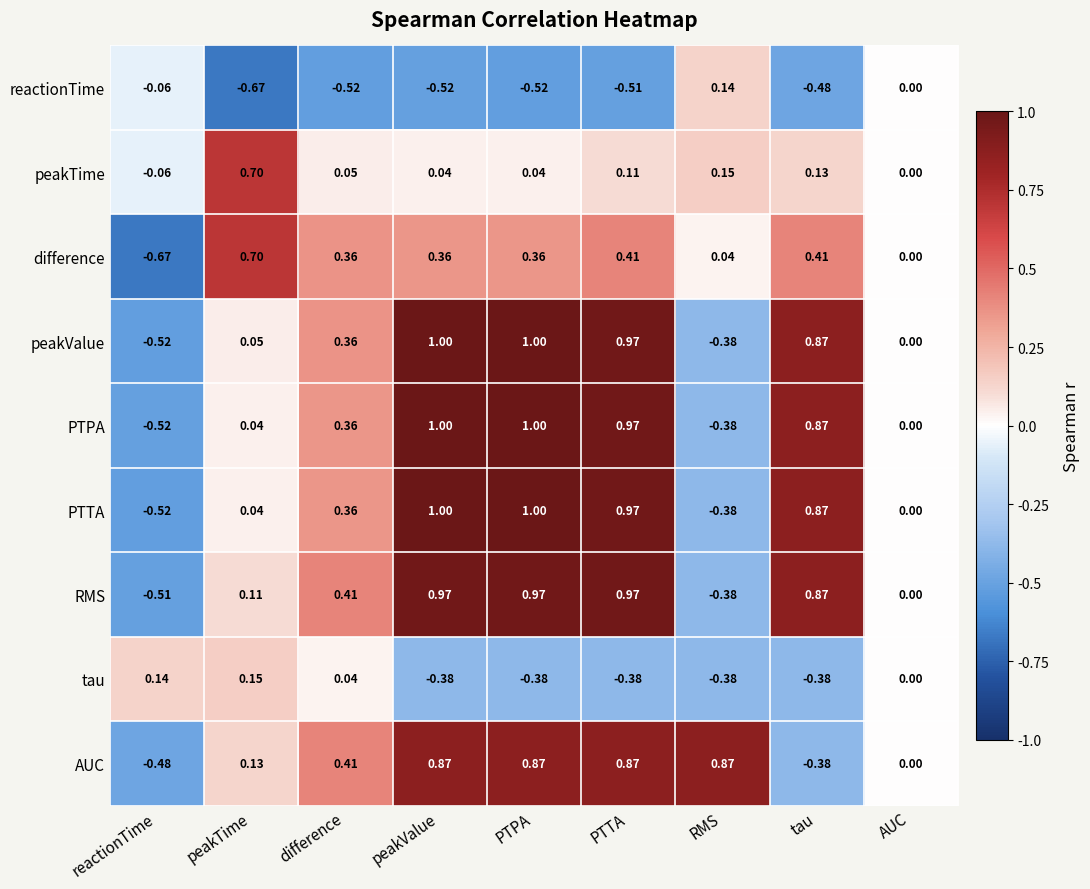

Between difference and AUC, which series saw the biggest shift?

reactionTime